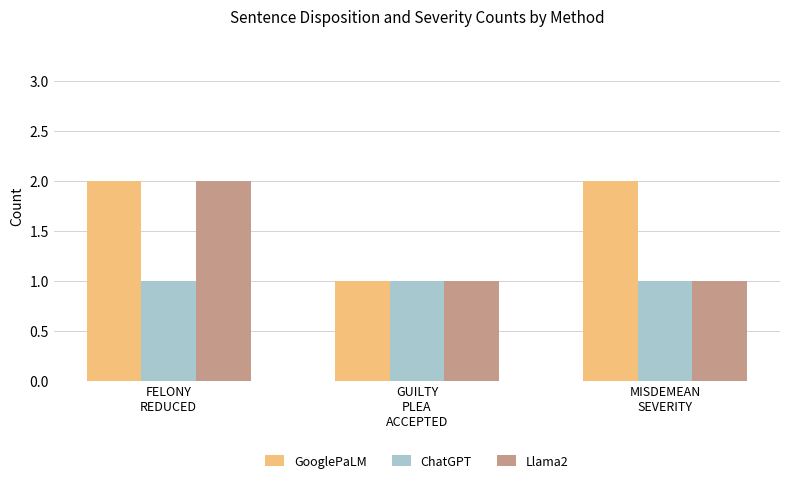

Rank the series by their average value, from lowest to highest.

ChatGPT, Llama2, GooglePaLM